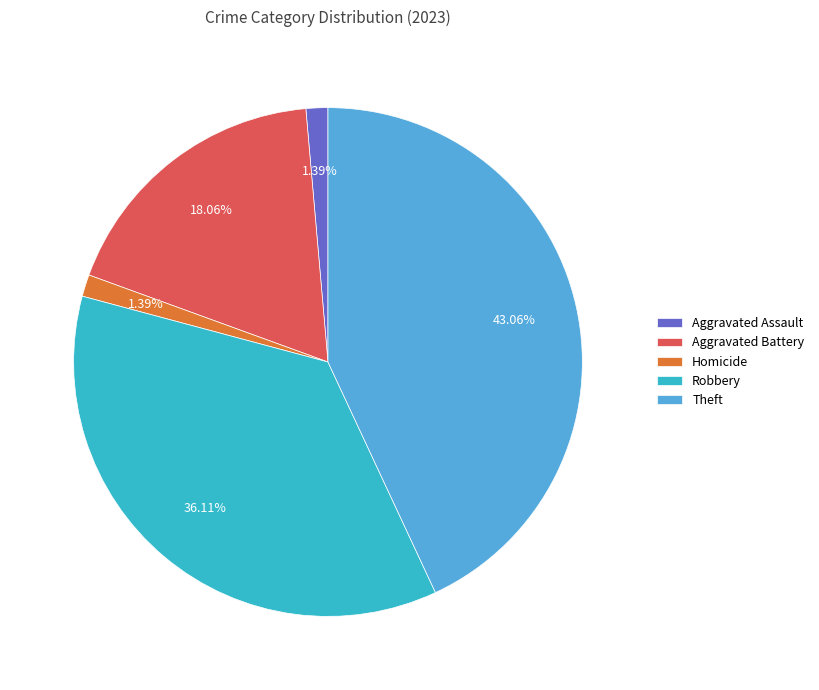

Which category has the biggest portion of the pie?

Theft